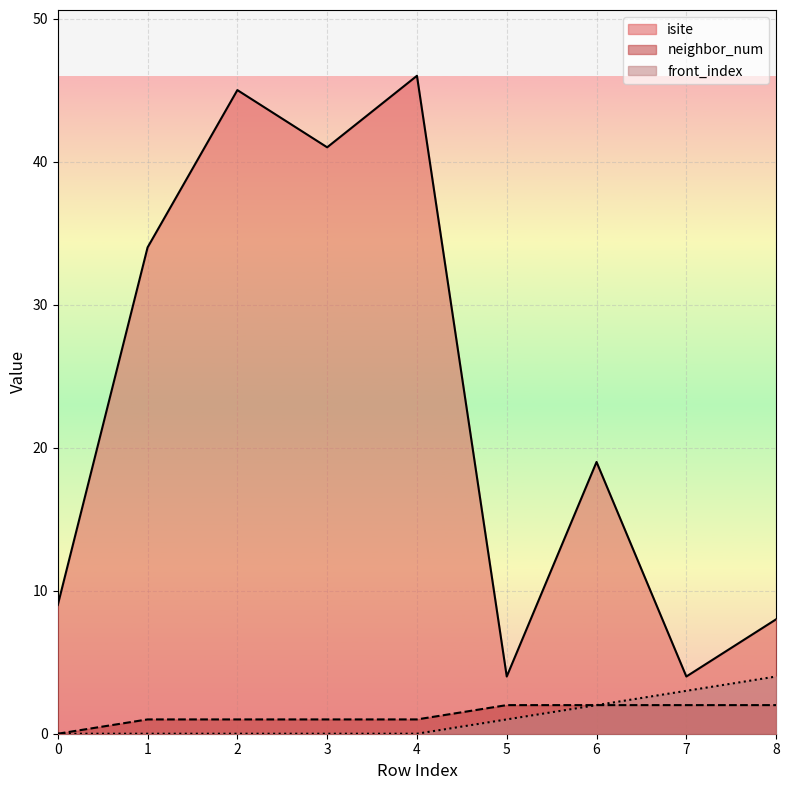

At which label is front_index closest to 2?

6